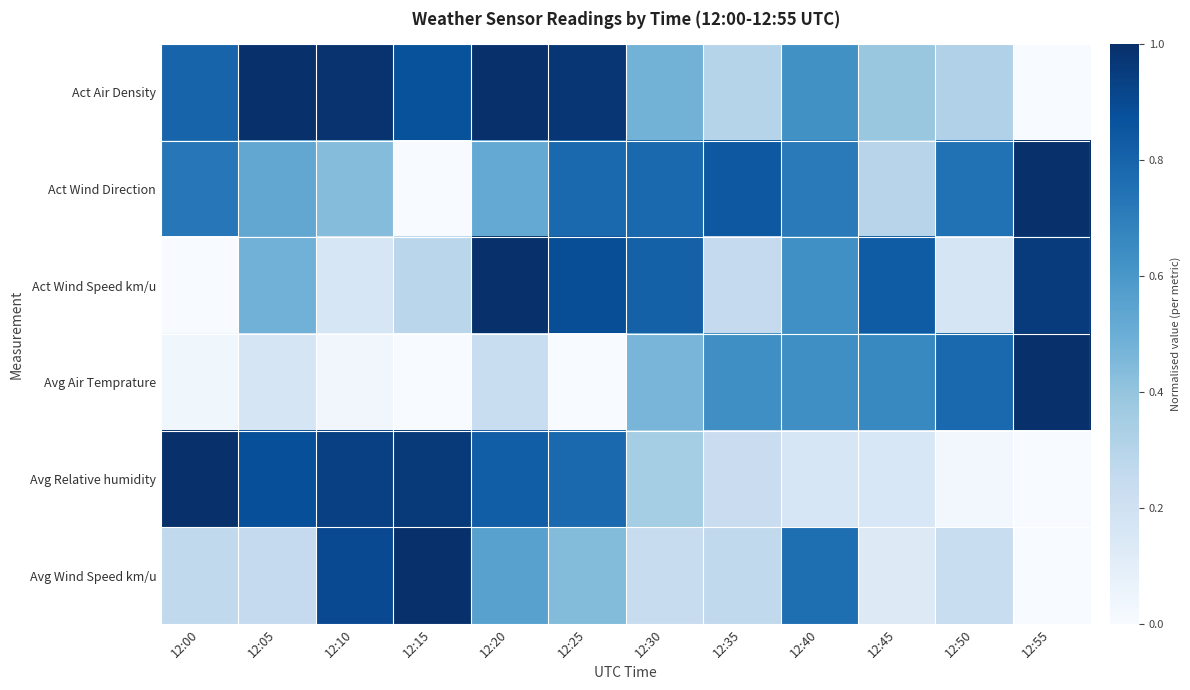

At 12:50, list the series in order from smallest to largest.

Avg Relative humidity, Act Wind Speed km/u, Avg Wind Speed km/u, Act Air Density, Act Wind Direction, Avg Air Temprature